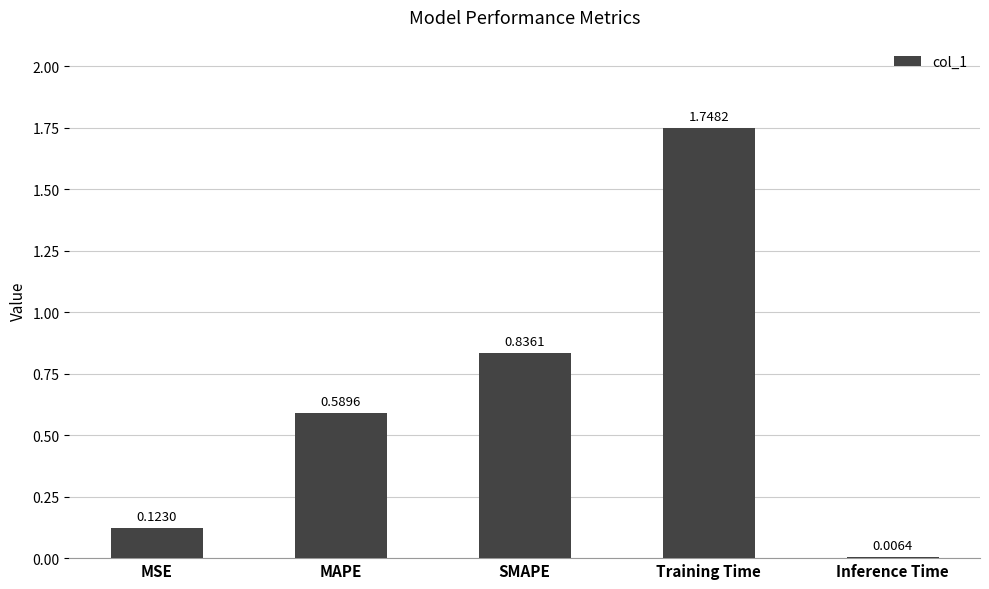

Which label corresponds to the smallest value in the chart?

Inference Time